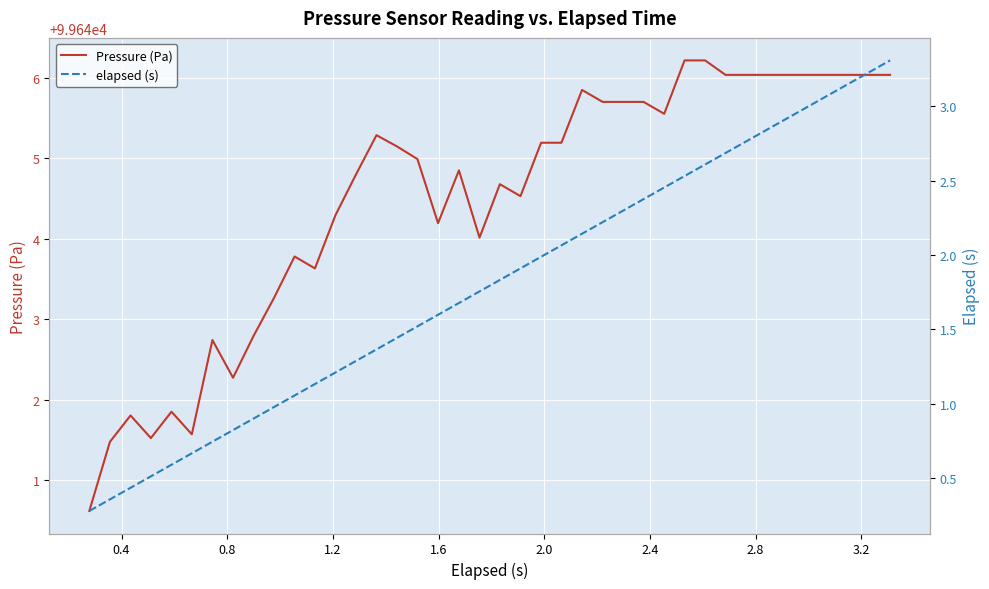

What is the highest value of the Pressure (Pa) series?

99646.2